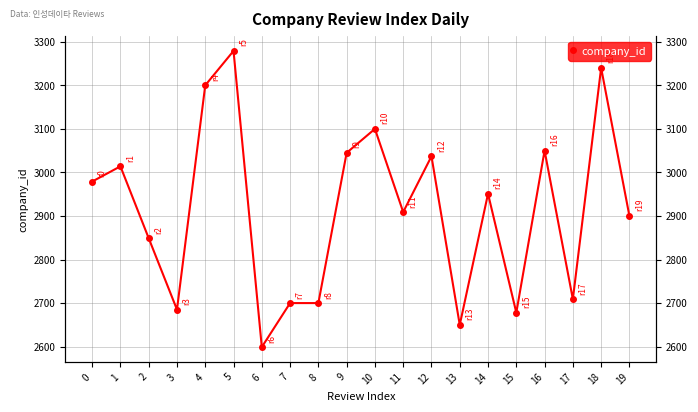

How many data points are less than 2951?

10